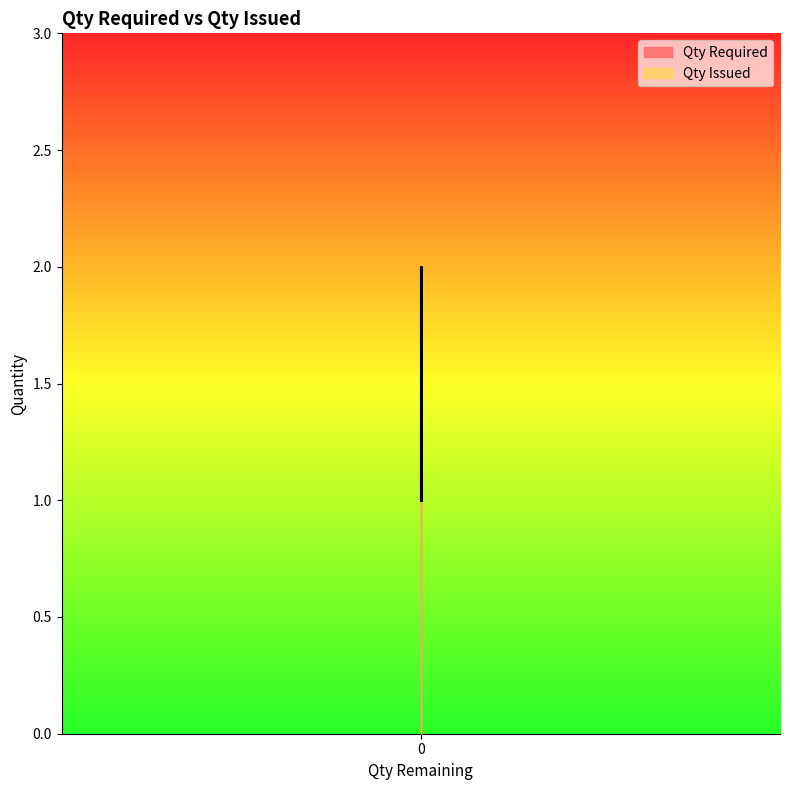

What is the lowest value of the Qty Required series?

1